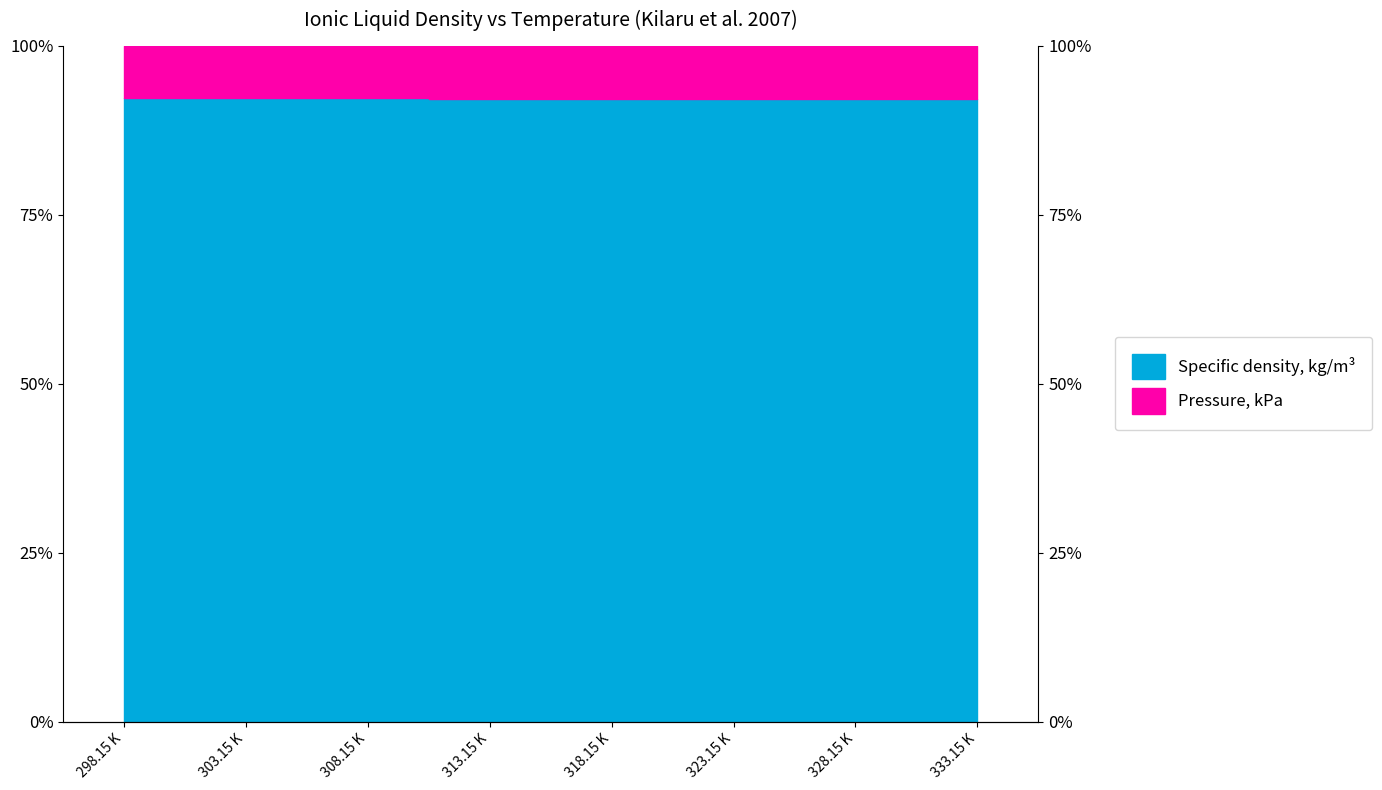

List the labels in order of value, largest first.

298.15 K, 303.15 K, 308.15 K, 313.15 K, 318.15 K, 323.15 K, 328.15 K, 333.15 K